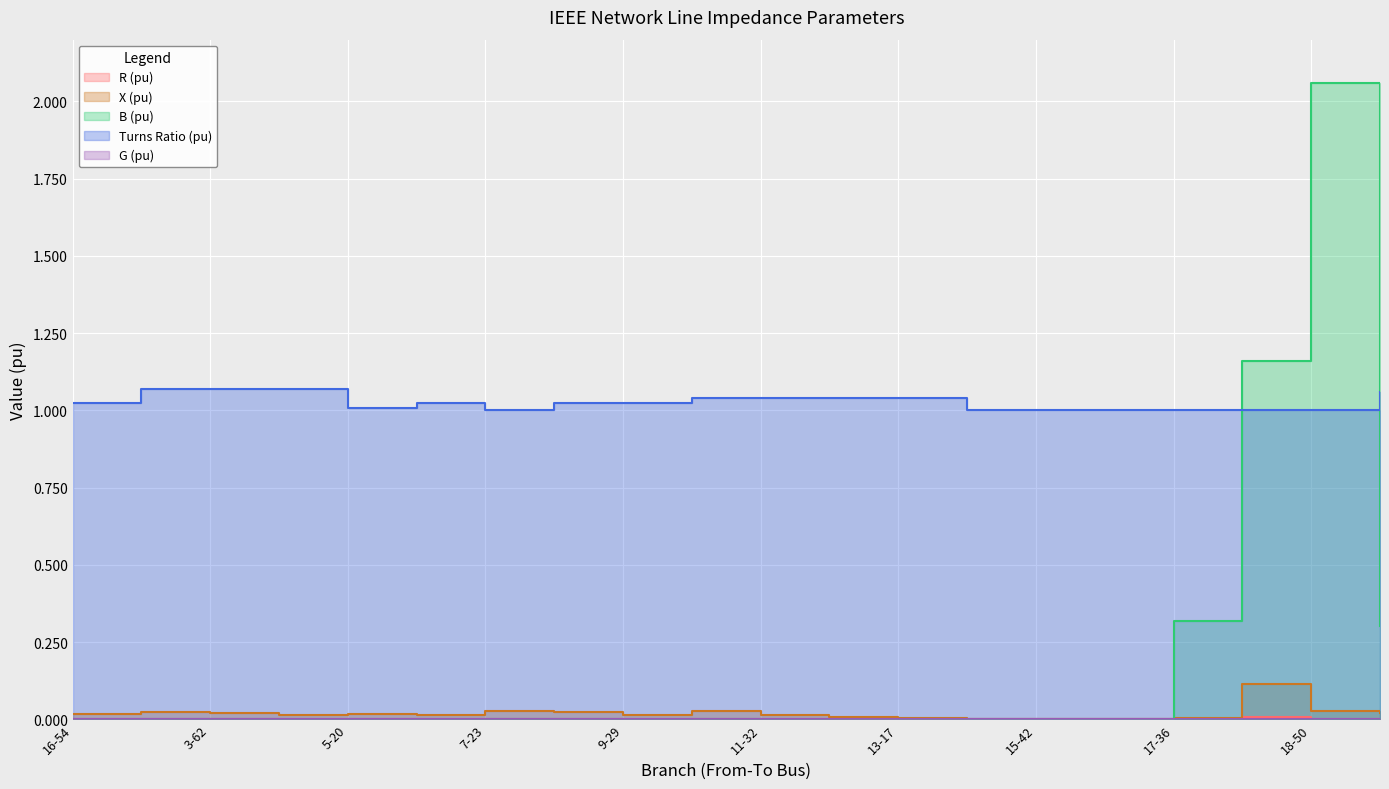

At which label is R (pu) closest to 0?

16-54